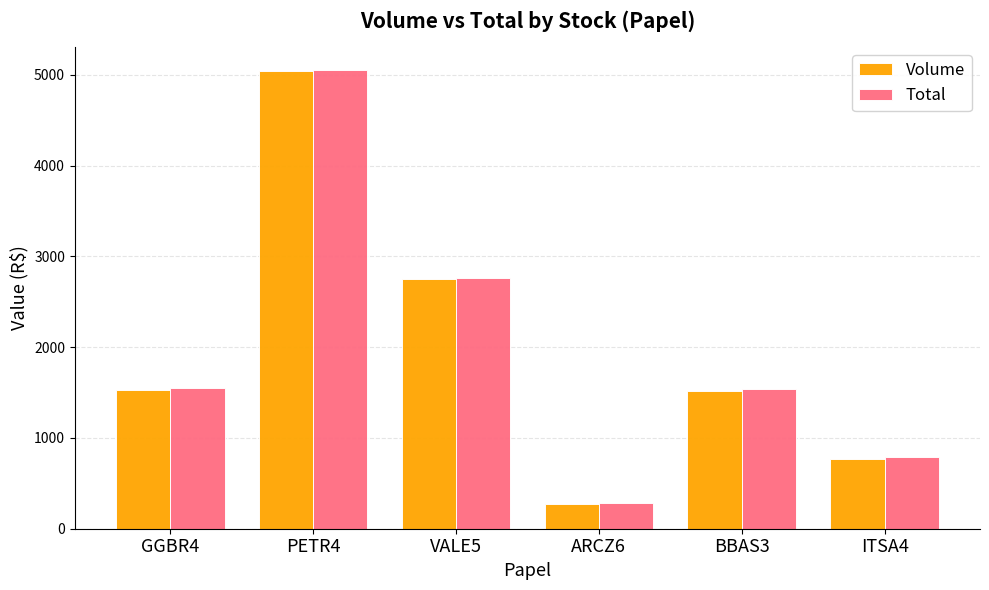

What is the value of the Total bar at the 3rd from the left?

2767.7